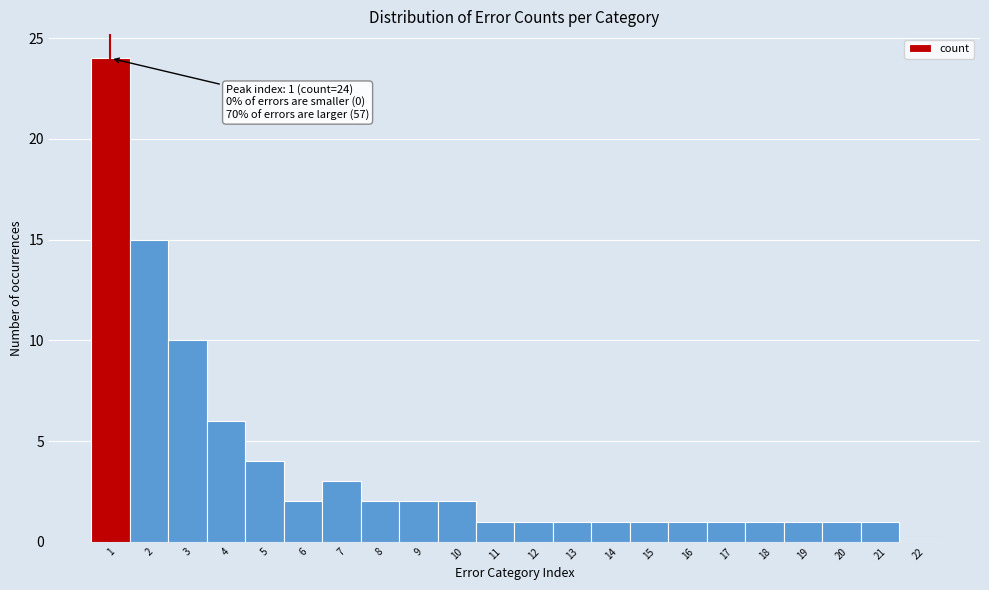

Over which range of the x-axis is the bar tallest?

0.5 to 1.5